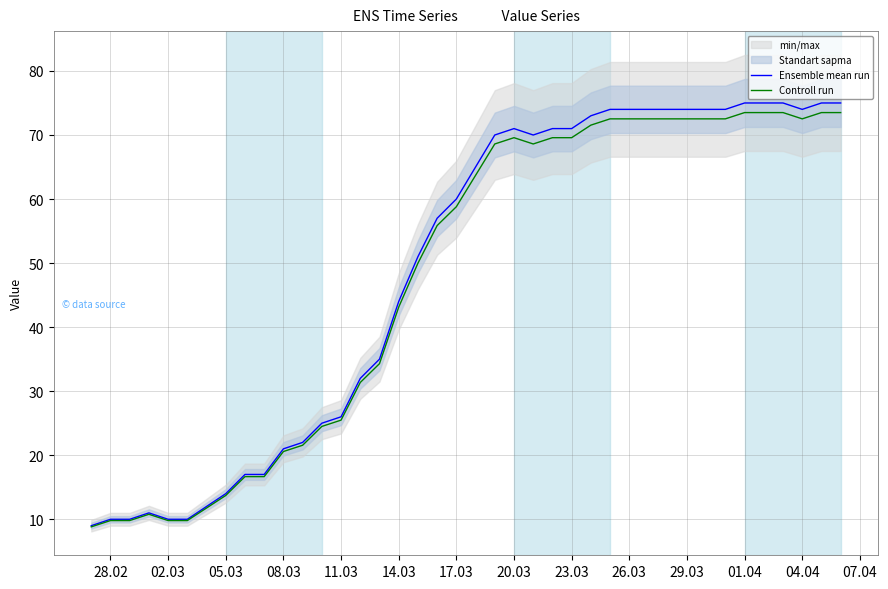

Where is Controll run nearest to the value 41?

14.03